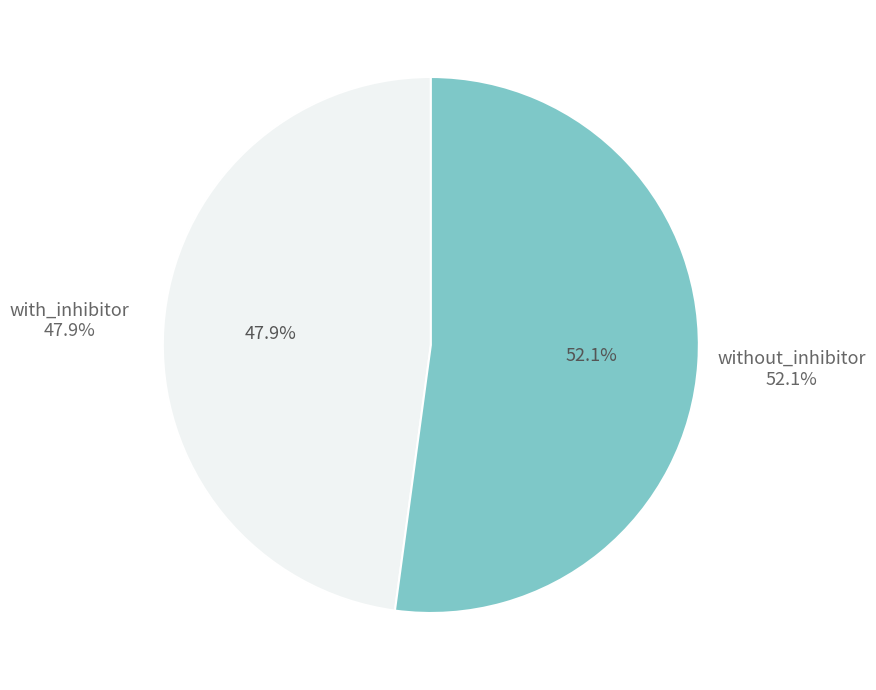

Which slice is the smallest?

with_inhibitor